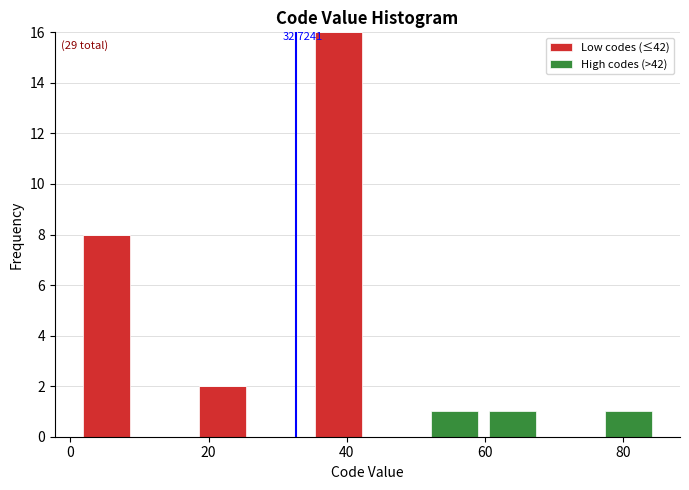

Which range on the x-axis has the tallest stacked bar (by total height)?

34.6 to 43.0